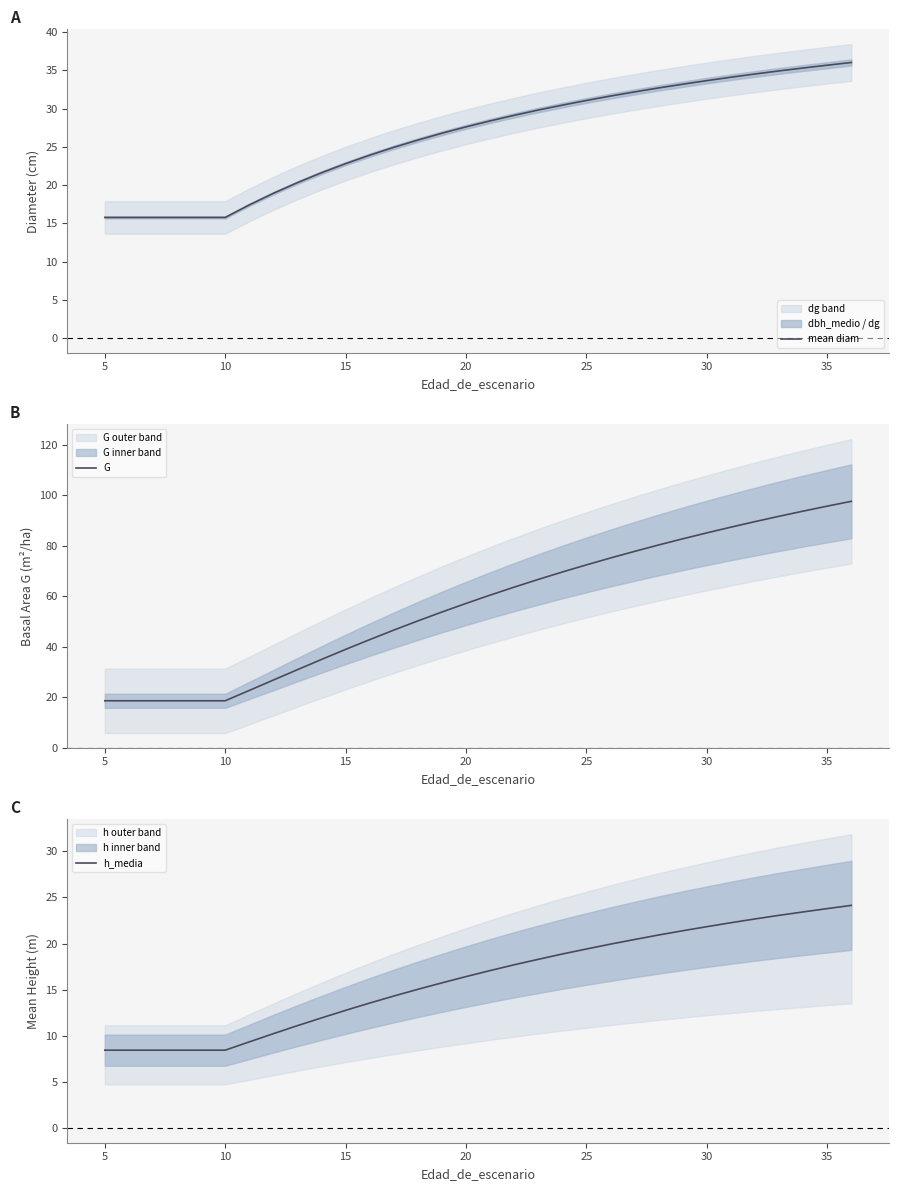

Is it true that mean diam equals 33.6 at 30?

True